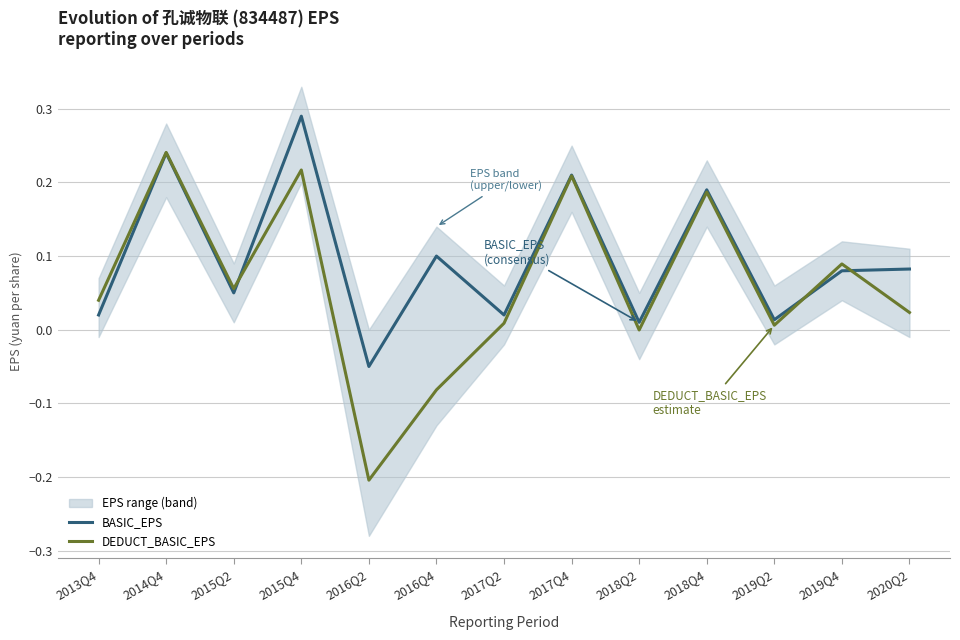

In DEDUCT_BASIC_EPS, how many points are lower than both neighbors (excluding endpoints)?

4